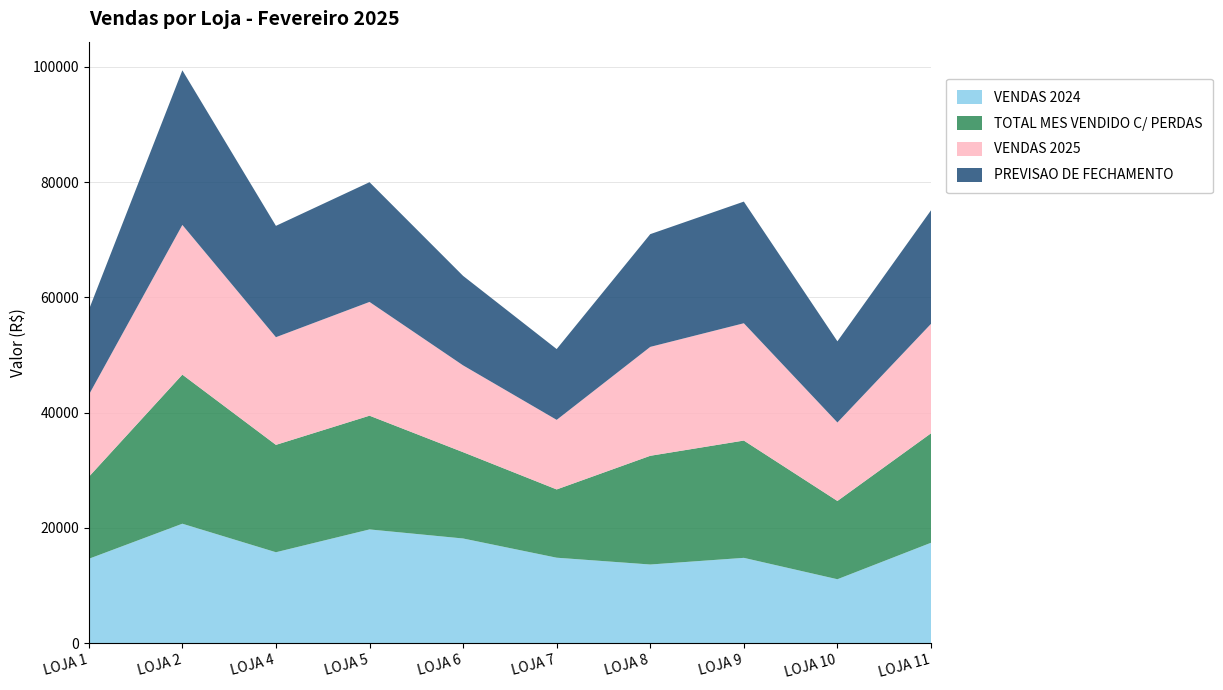

Reading right to left, extract all data points from this chart.

VENDAS 2024: 17425.8	11099.8	14808.8	13655.3	14833.9	18168.3	19737.9	15783.4	20729.9	14642.7
TOTAL MES VENDIDO C/ PERDAS: 18987.2	13575.7	20345.9	18855.8	11842.1	14968.9	19730.3	18623.3	25860.6	14211.3
VENDAS 2025: 18987.2	13612.7	20345.9	18889.8	12067.0	15057.0	19730.3	18674.8	25963.5	14211.3
PREVISAO DE FECHAMENTO: 19690.4	14078.5	21099.4	19554.2	12280.7	15523.3	20768.8	19313.0	26818.4	14737.6